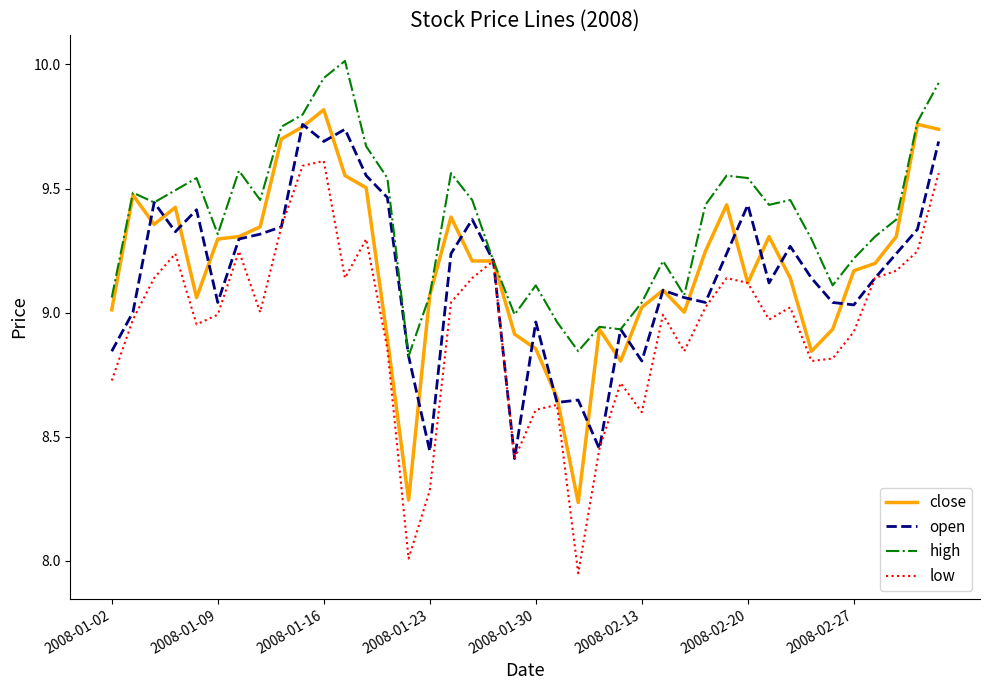

Which series has the largest range (max minus min)?

low